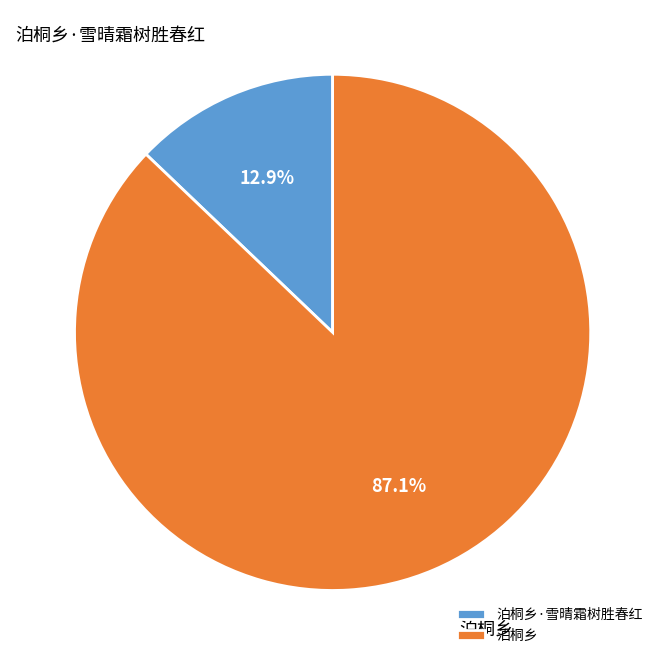

What is the largest slice in the pie chart?

泊桐乡